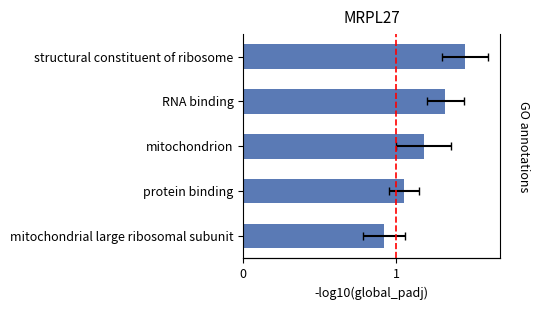

Read the value at protein binding.

1.1